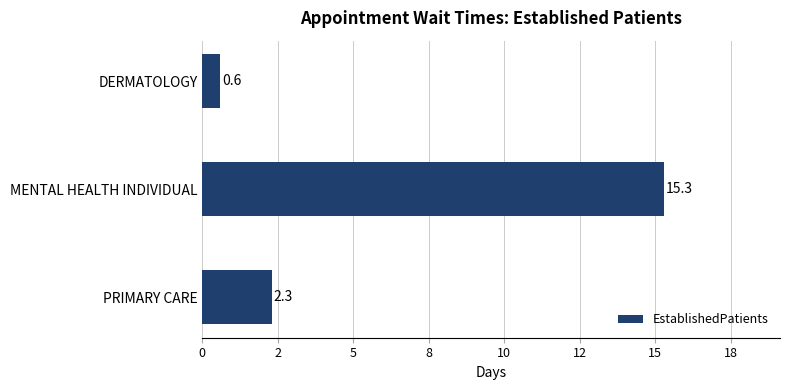

List the labels in order of value, largest first.

MENTAL HEALTH INDIVIDUAL, PRIMARY CARE, DERMATOLOGY